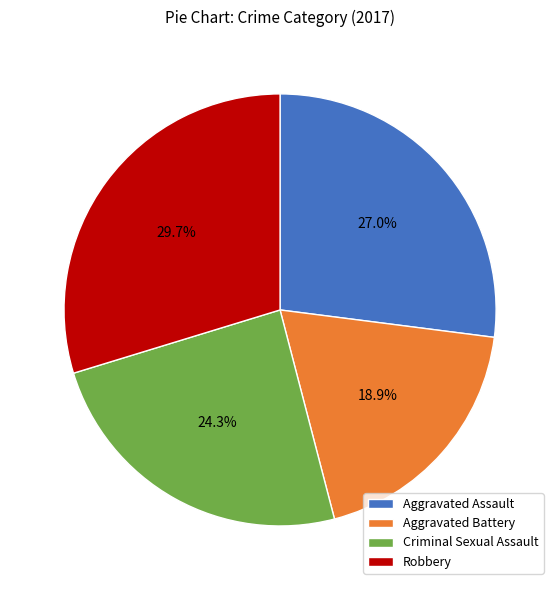

Do Criminal Sexual Assault and Aggravated Assault together represent more than half of the pie?

Yes